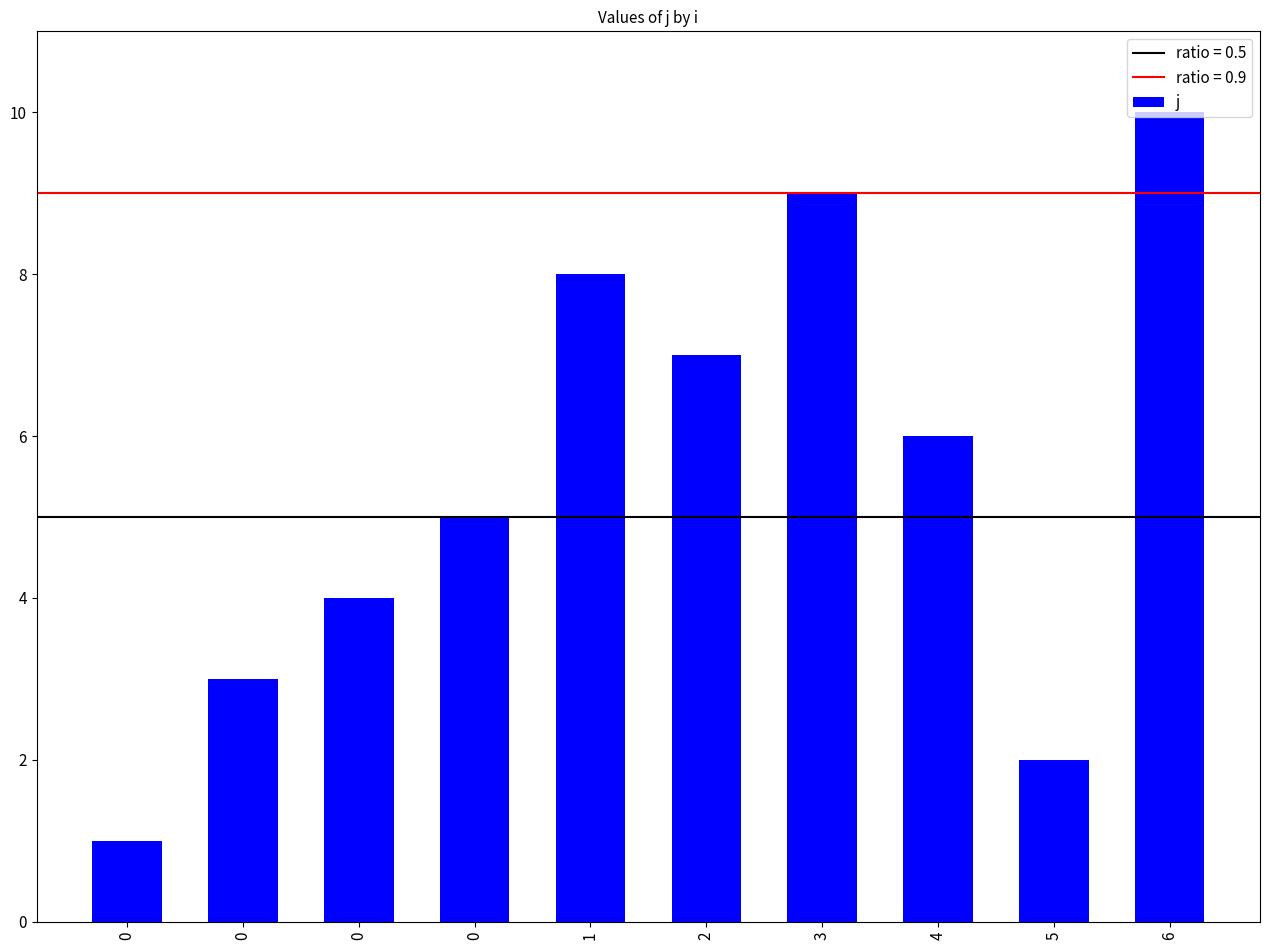

List the labels in order of value, smallest first.

0, 5, 0, 0, 0, 4, 2, 1, 3, 6